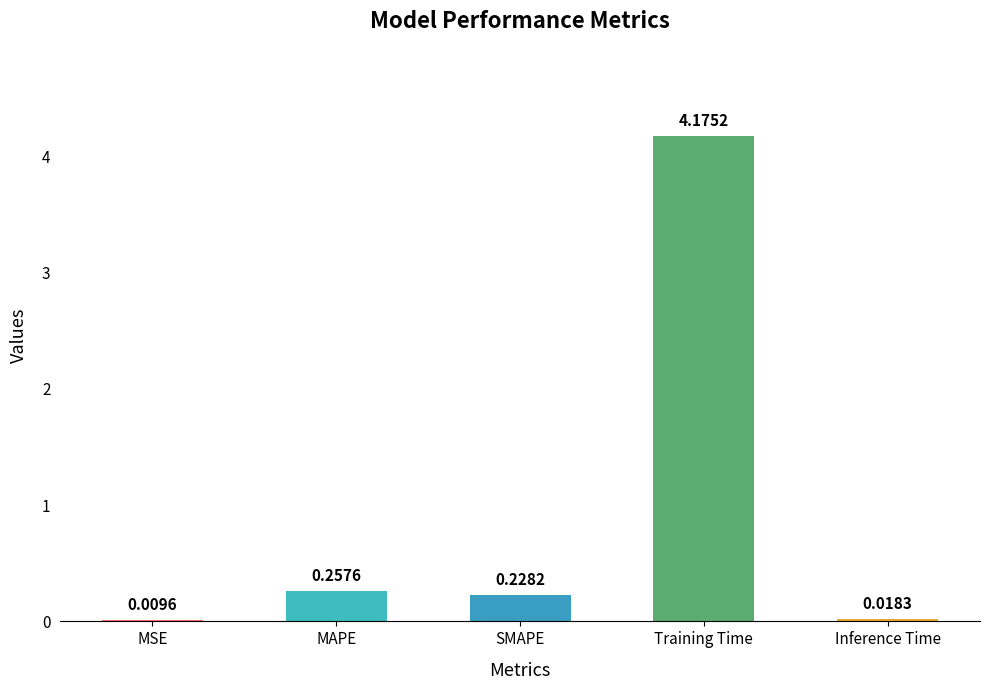

Where is the data nearest to the value 2?

MAPE